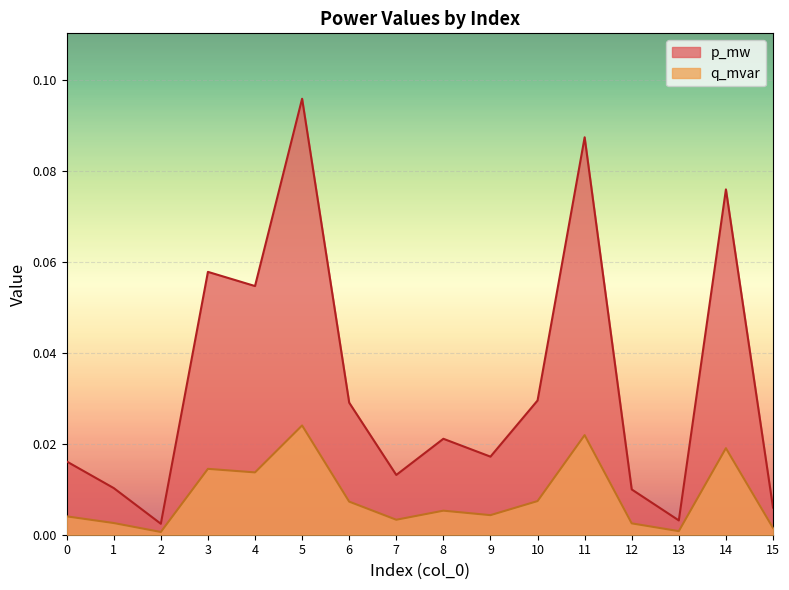

How many interior local peaks does the q_mvar series have?

5